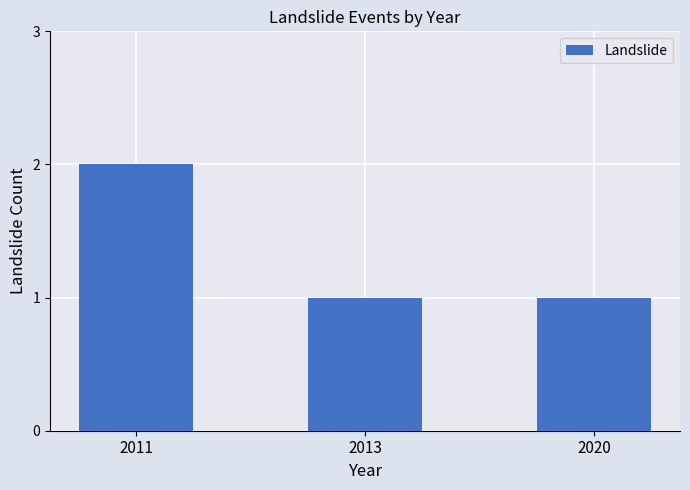

What is the ratio of the value at 2013 to the value at 2011?

0.5